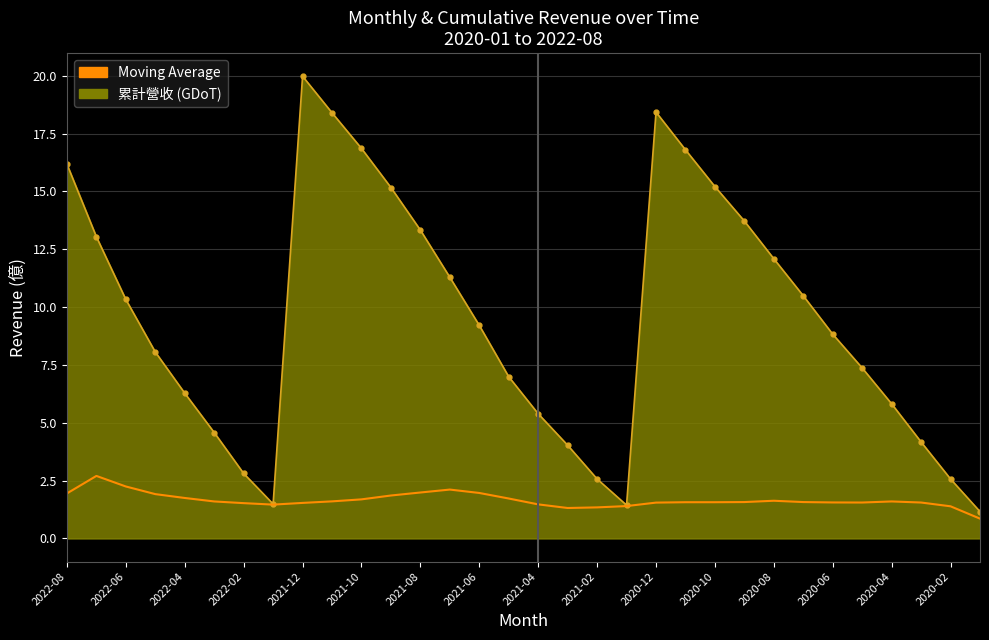

What is the greatest value displayed?

20.0